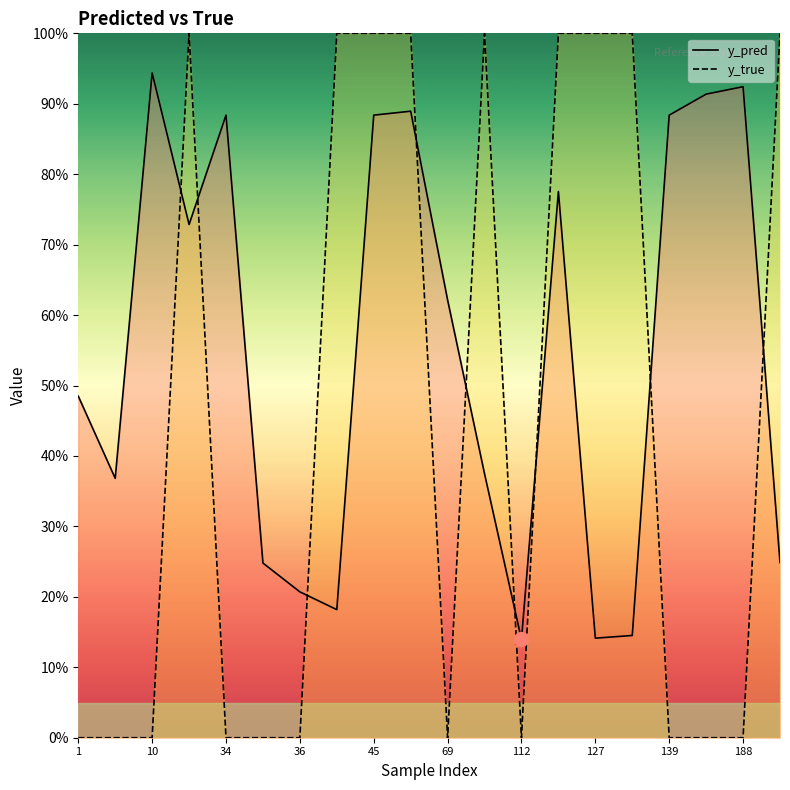

Which category has the lowest value in the y_true series?

1